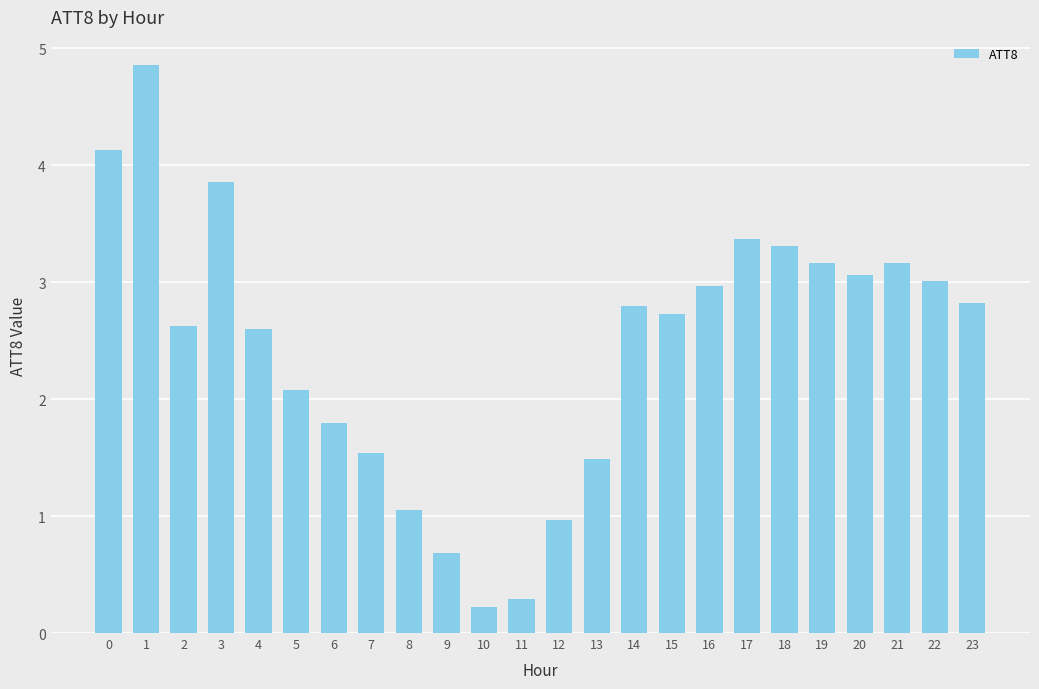

Does the chart contain stacked bars?

No